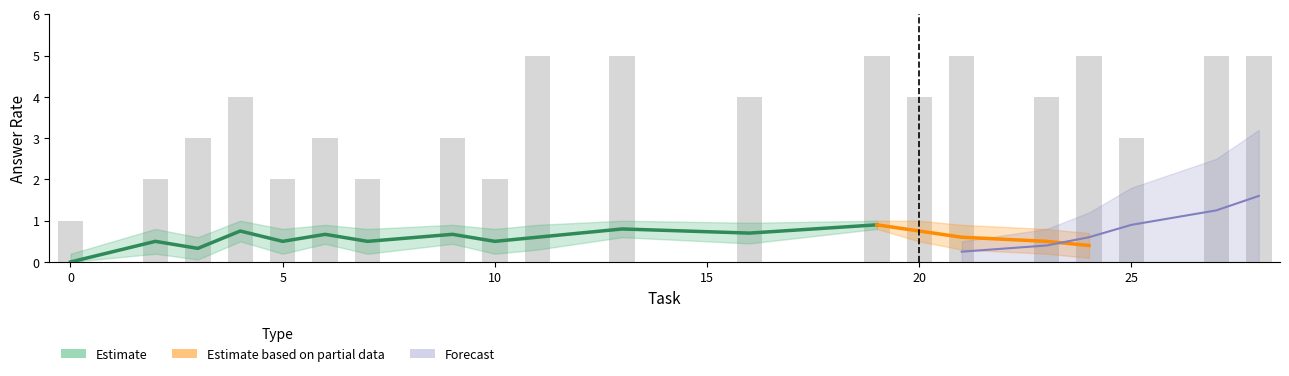

How many values exceed 4?

7